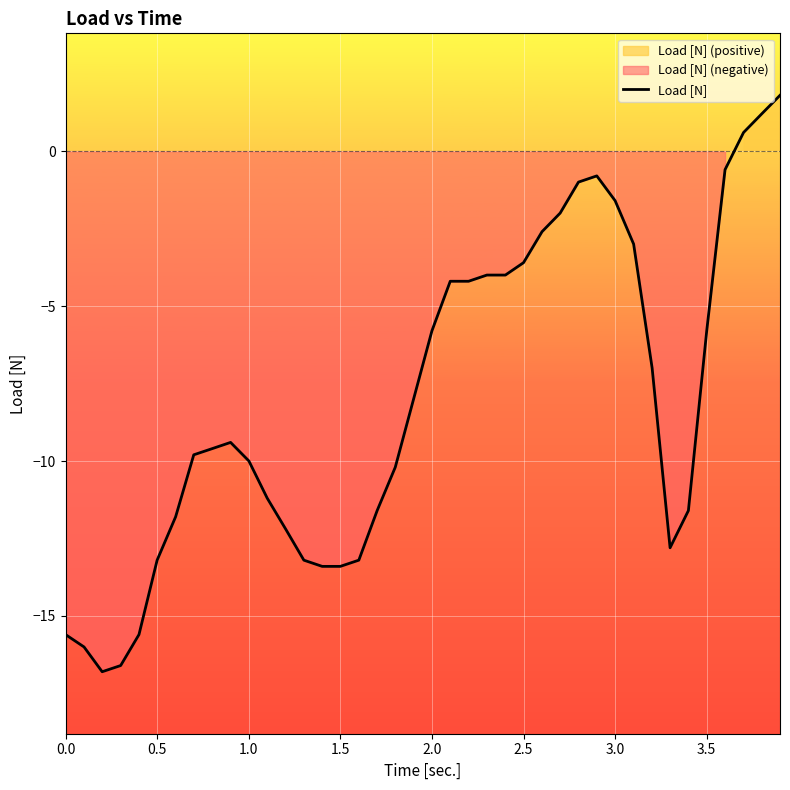

What is the greatest value displayed?

1.8